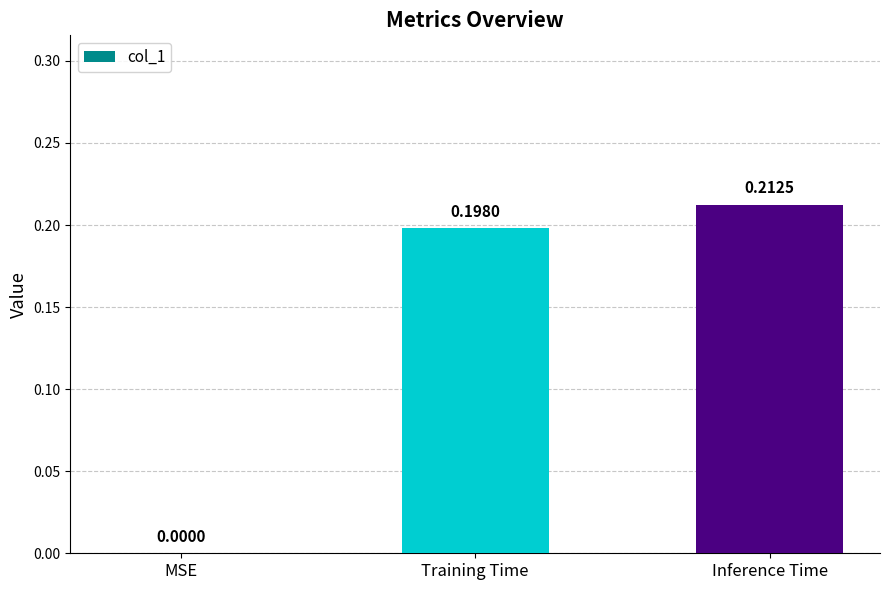

At which label is the value closest to 0?

MSE